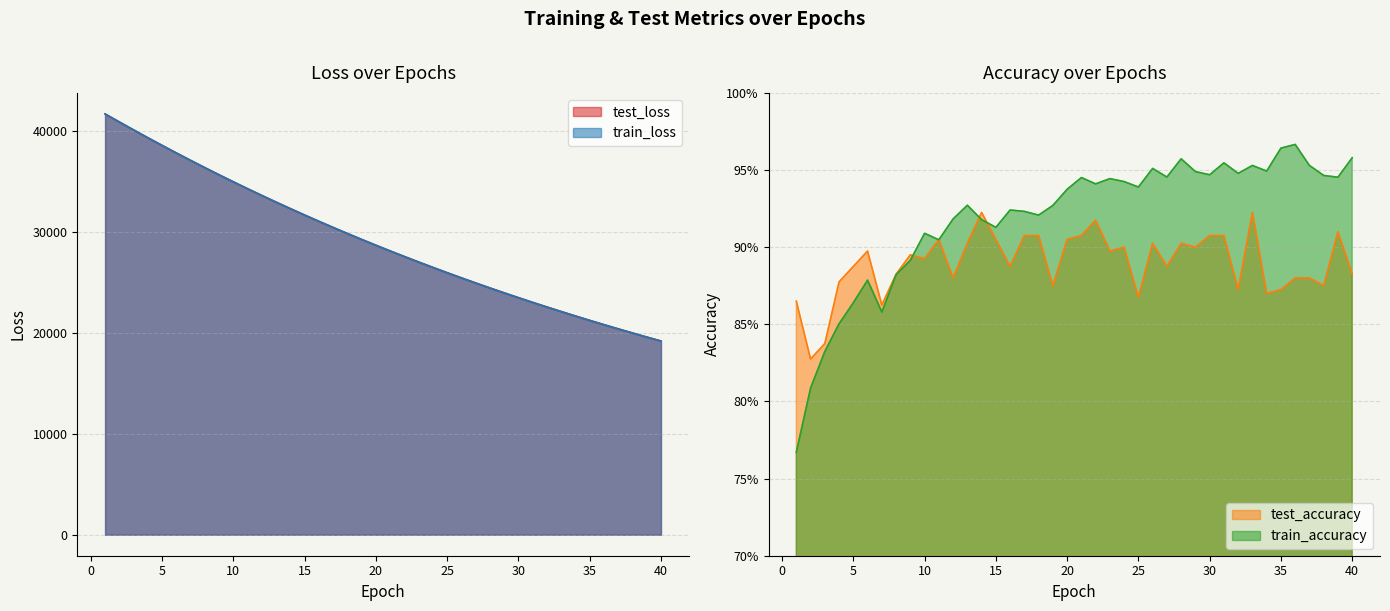

Rank the series at 21 from highest to lowest value.

test_loss, train_loss, train_accuracy, test_accuracy